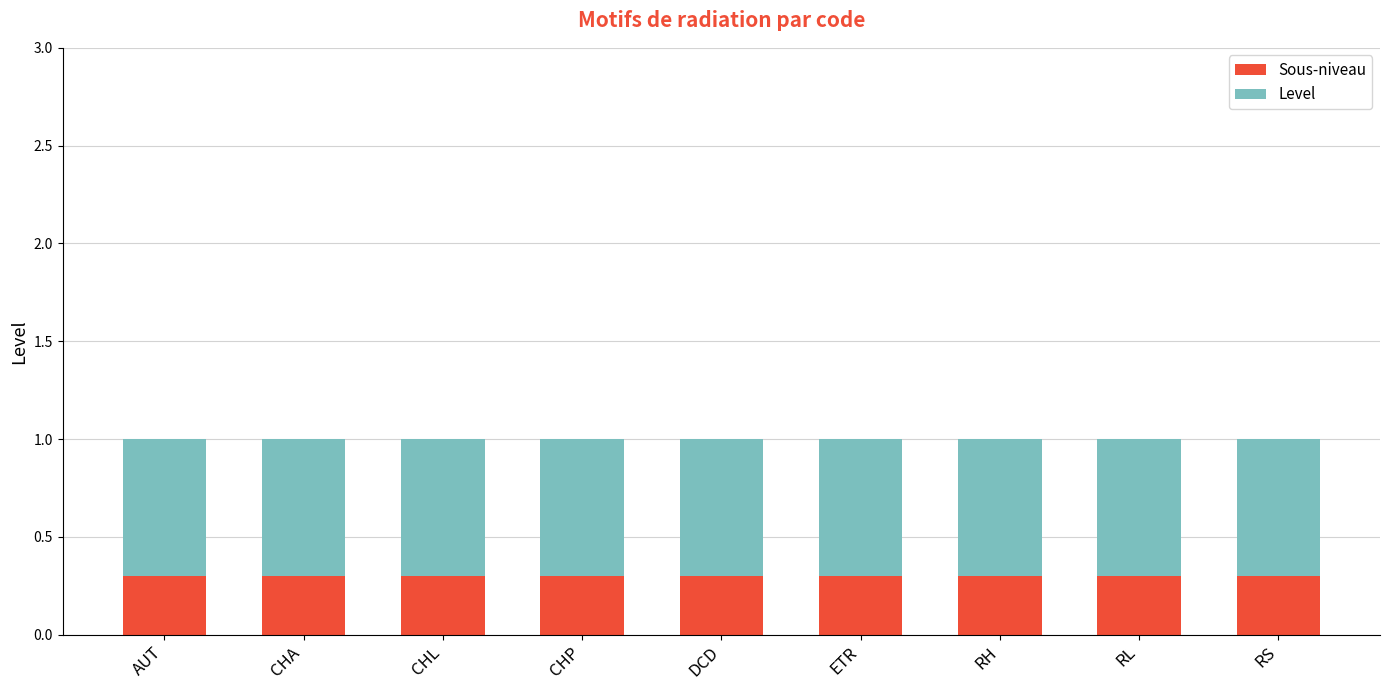

The value of Sous-niveau at CHL is 0.1. True or false?

False